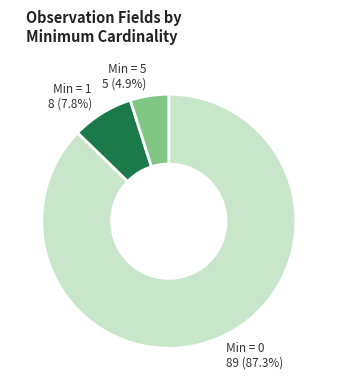

Is there any slice that represents more than half of the pie?

Yes